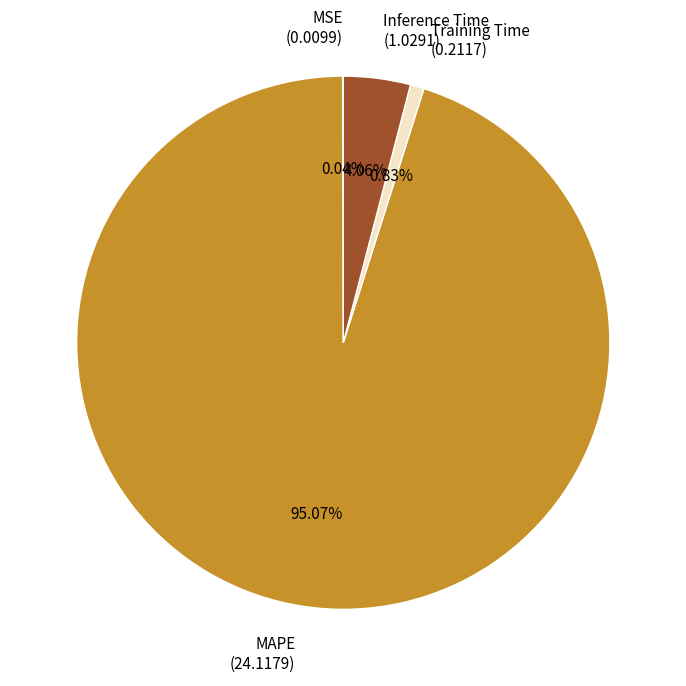

Which category has the biggest portion of the pie?

MAPE